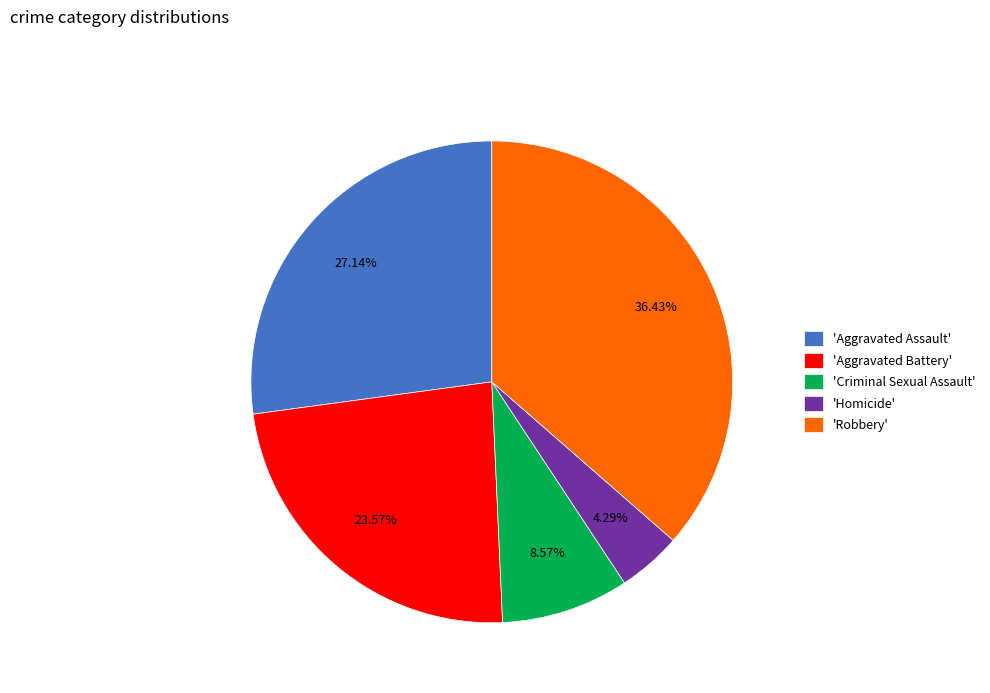

Is the sum of 'Aggravated Assault' and 'Robbery' greater than half?

Yes